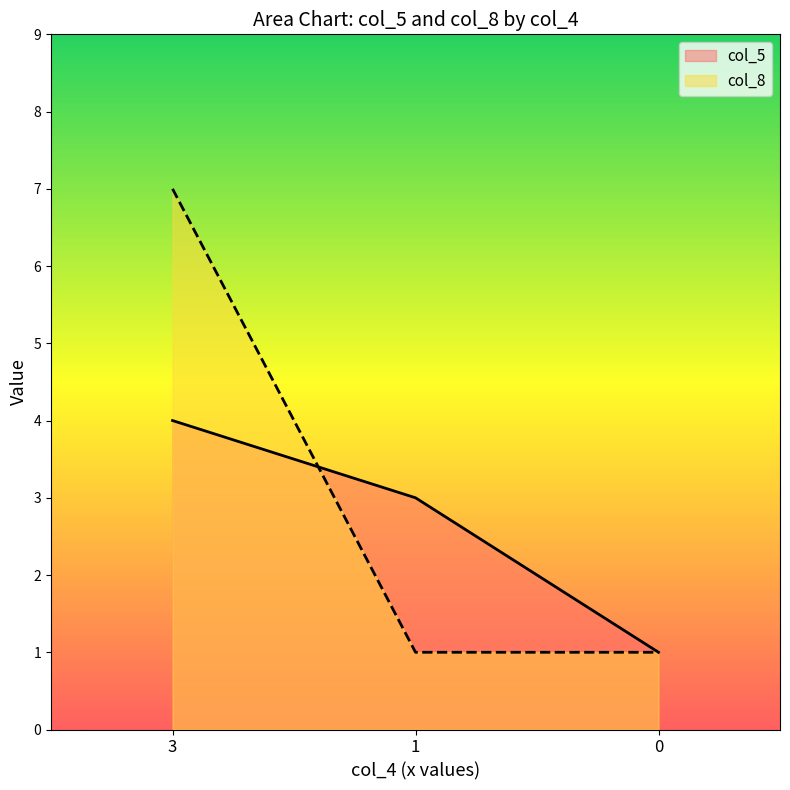

What is the difference between the maximum and minimum values in the col_5 series?

3